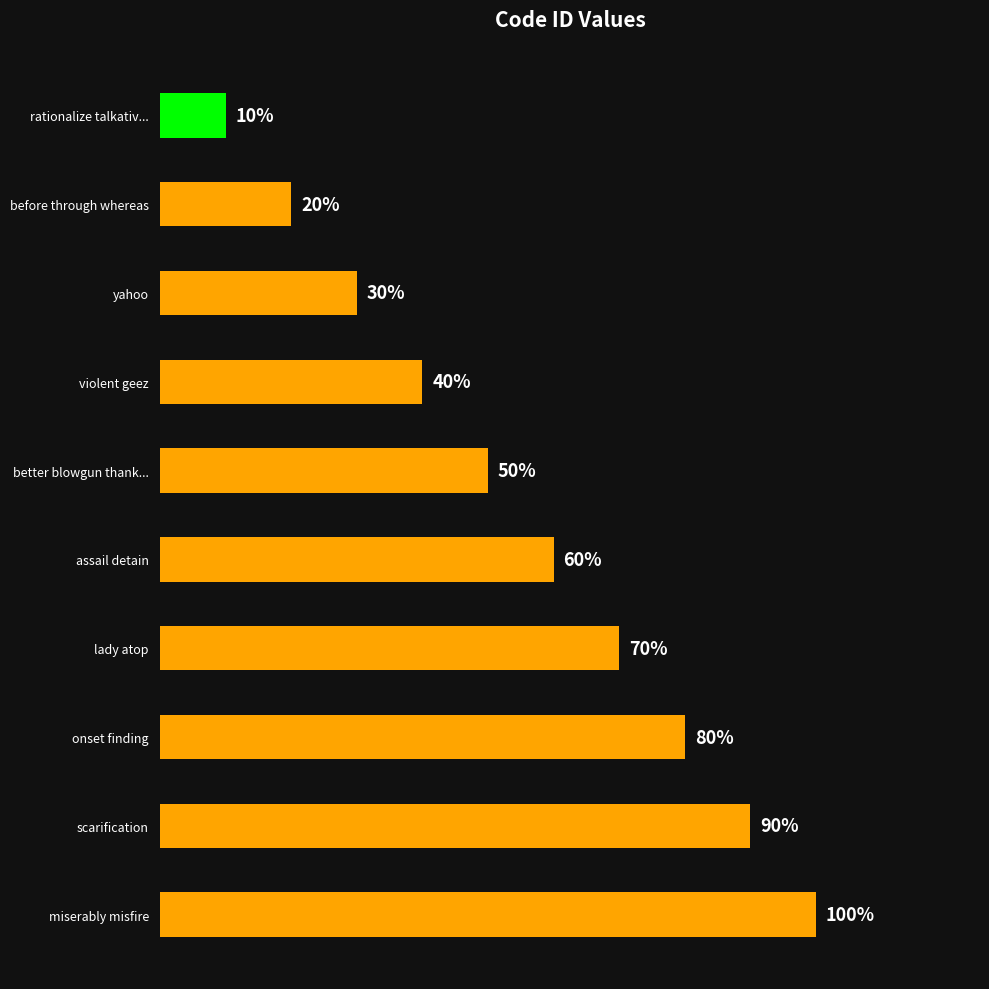

True or false: the data shows 4 at lady atop.

False